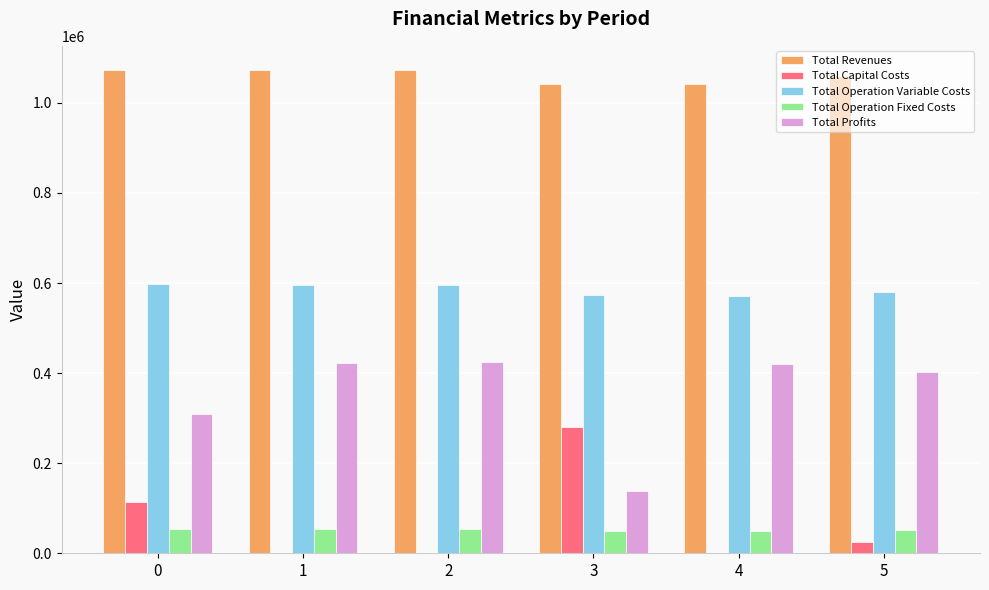

The value of Total Operation Variable Costs at 5 is 188375.8. True or false?

False